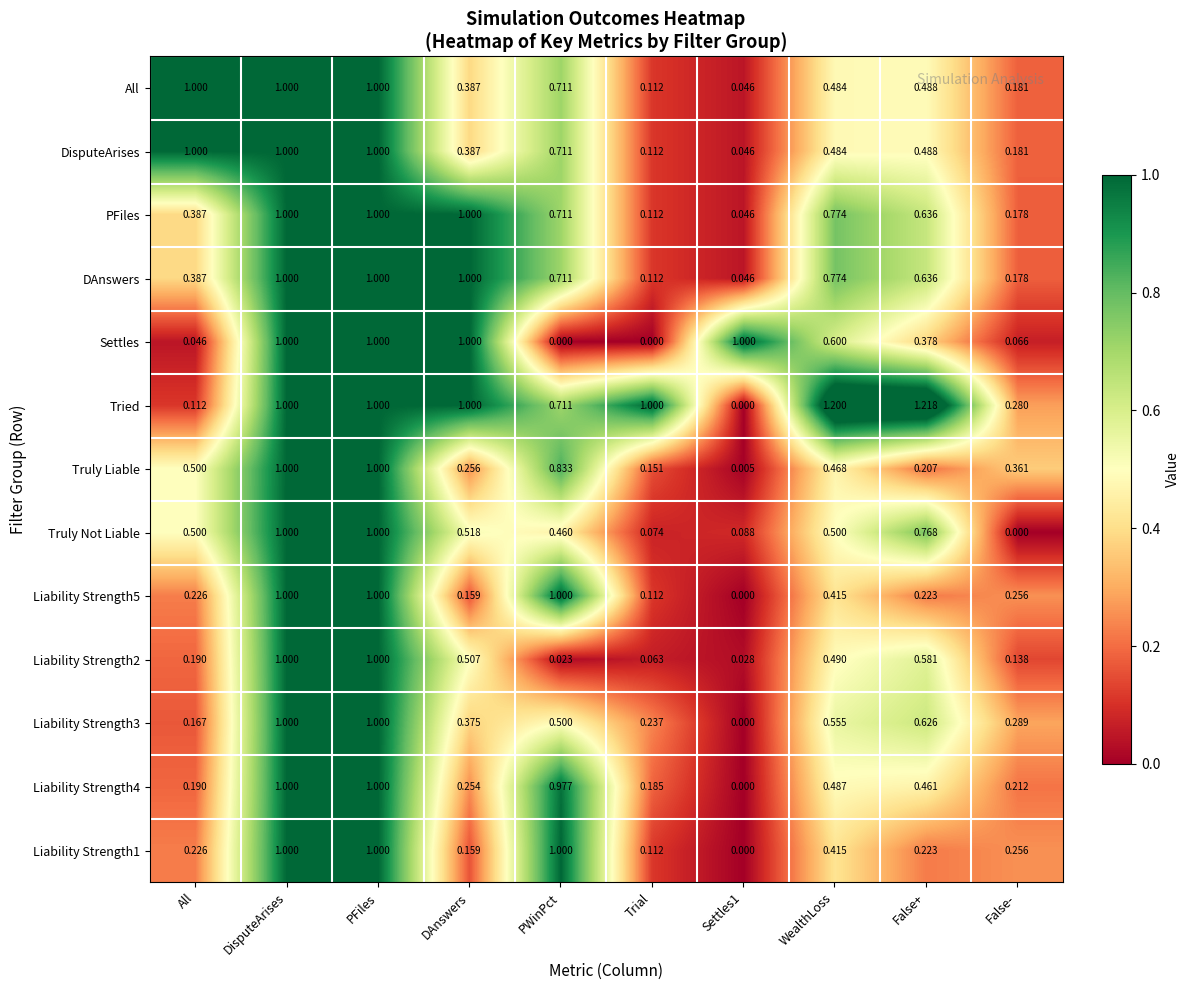

Which series has the largest range (max minus min)?

Tried